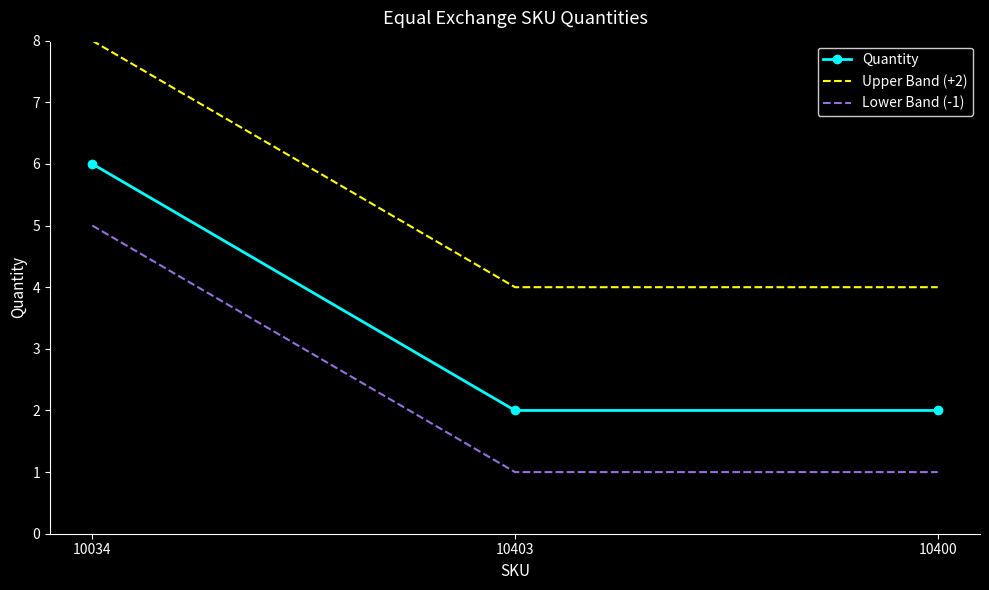

Reading left to right, list all the values displayed in this chart.

Quantity: 6	2	2
Upper Band (+2): 8	4	4
Lower Band (-1): 5	1	1